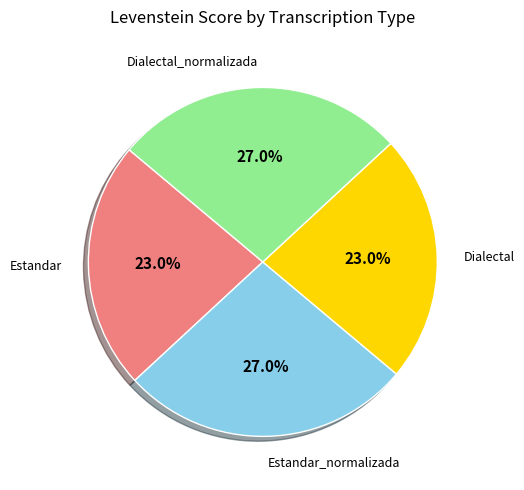

Is there any slice that represents more than half of the pie?

No